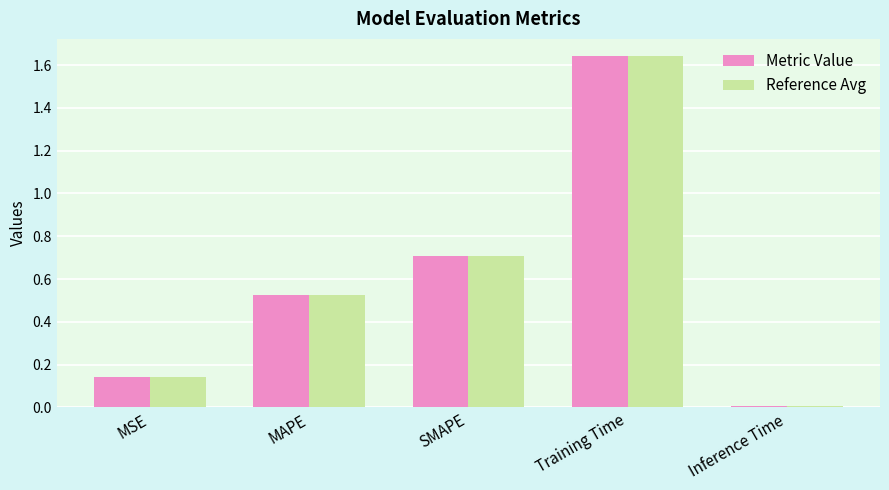

True or false: Reference Avg has a value of 0.7 at SMAPE.

True